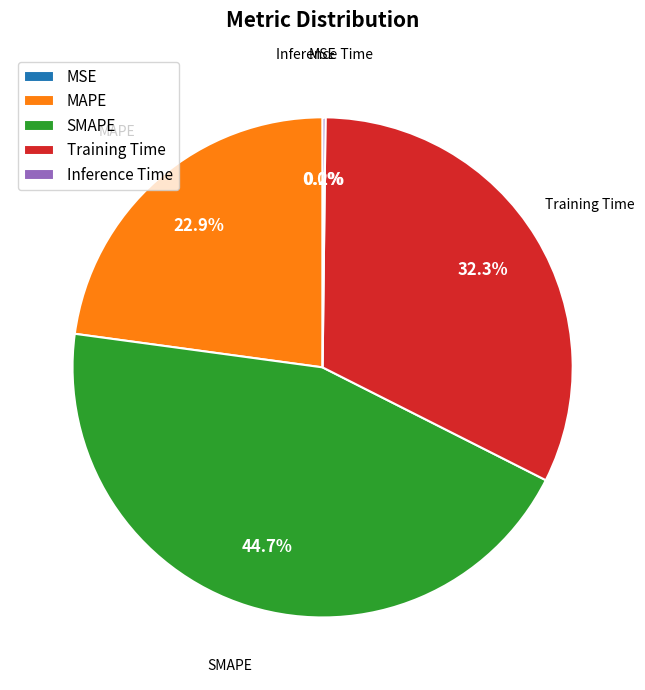

Which slice is the largest?

SMAPE